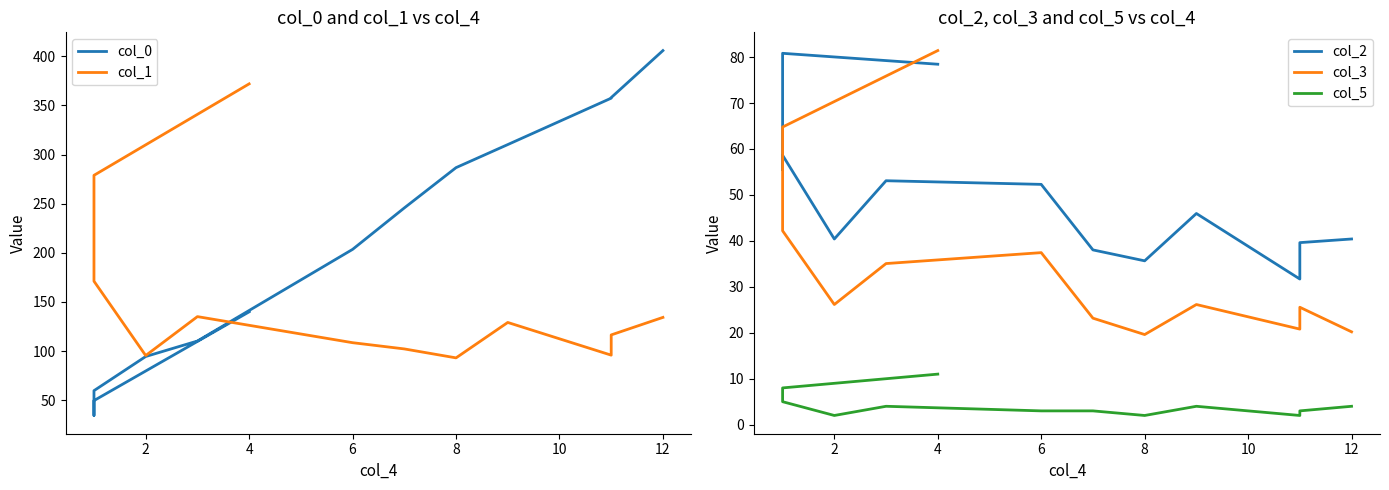

Which series has the largest range (max minus min)?

col_0